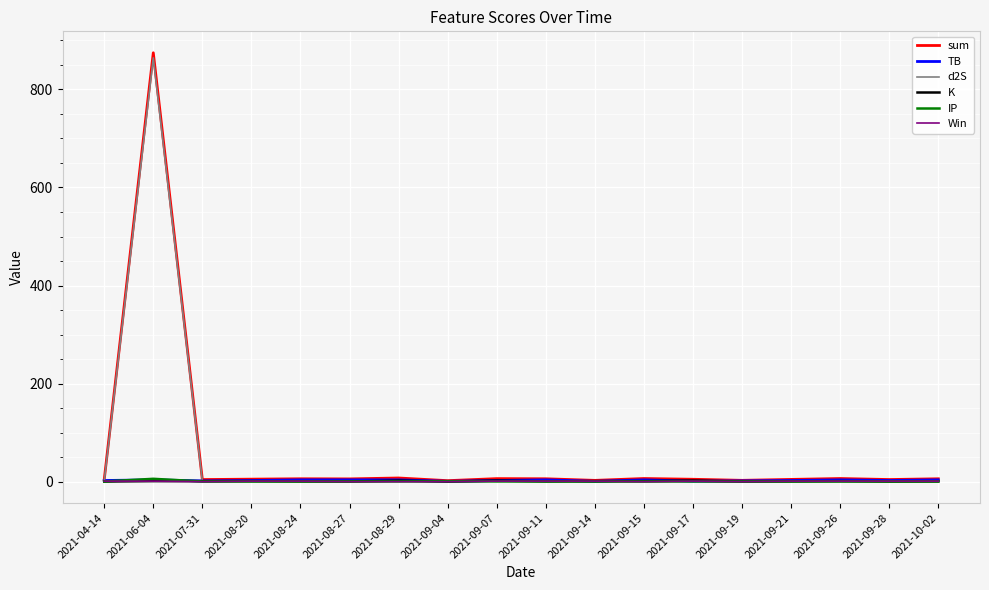

Is this an area chart (filled region under the line)?

No